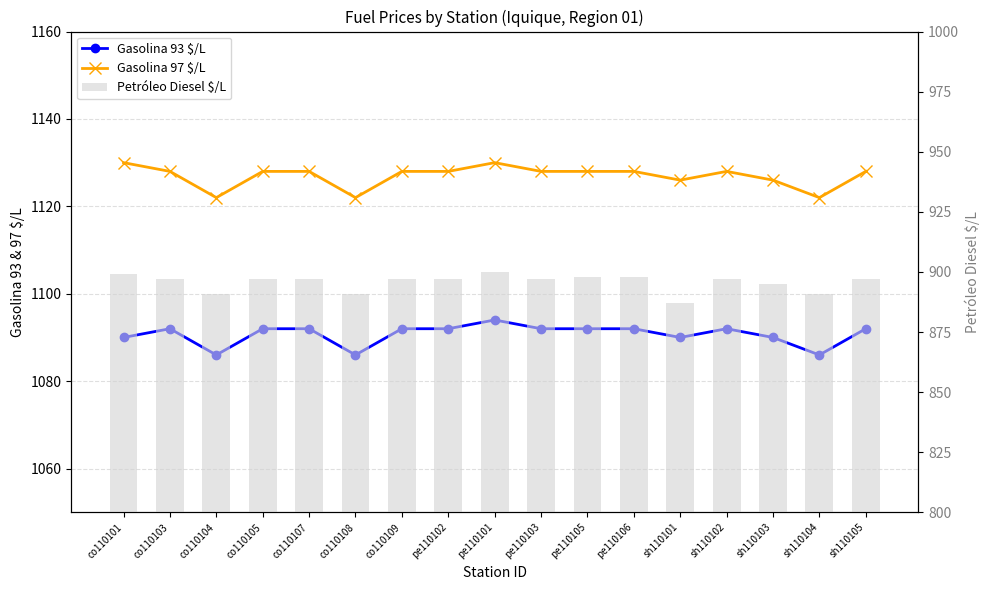

Reading right to left, what are all the values shown in this chart?

Gasolina 93 $/L: 1092	1086	1090	1092	1090	1092	1092	1092	1094	1092	1092	1086	1092	1092	1086	1092	1090
Gasolina 97 $/L: 1128	1122	1126	1128	1126	1128	1128	1128	1130	1128	1128	1122	1128	1128	1122	1128	1130
Petróleo Diesel $/L: 897	891	895	897	887	898	898	897	900	897	897	891	897	897	891	897	899